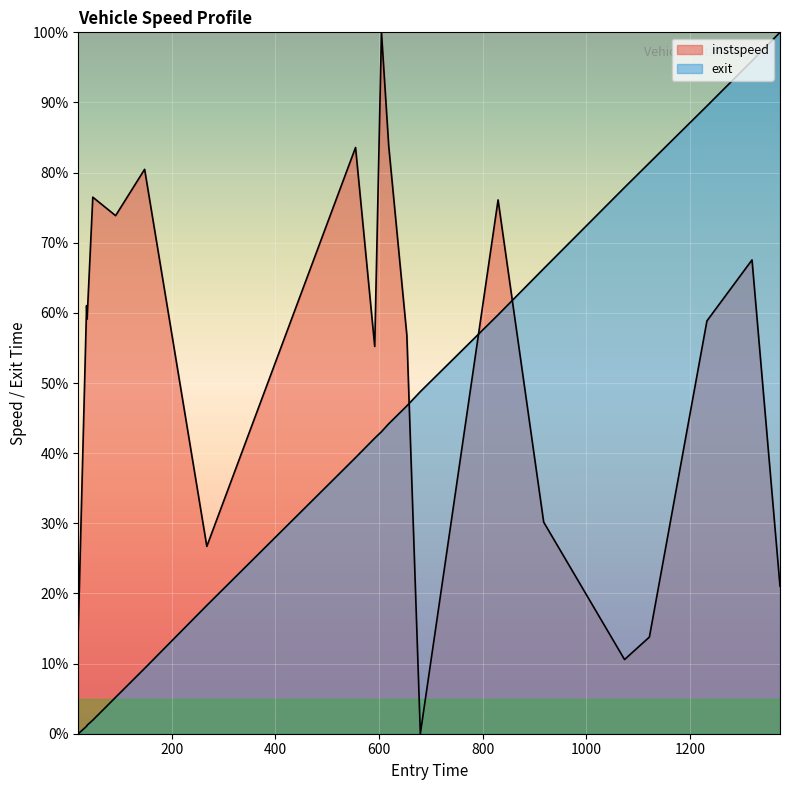

How many series are shown in this chart?

2